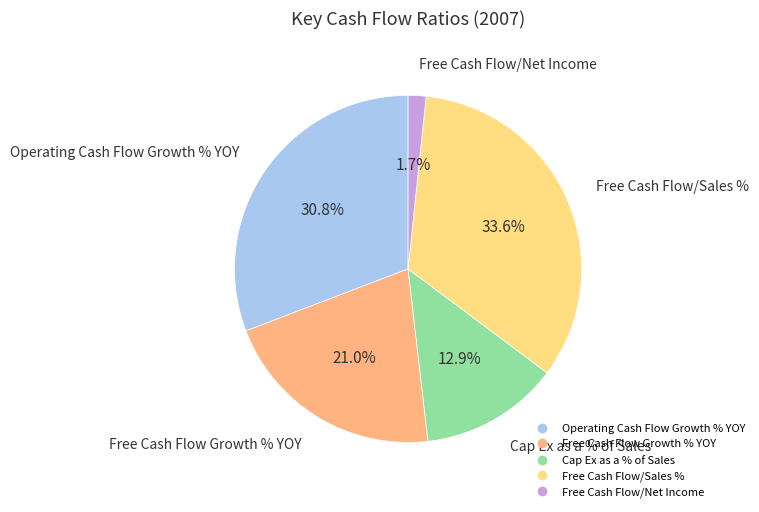

To the nearest percent, what portion does Cap Ex as a % of Sales represent?

13%